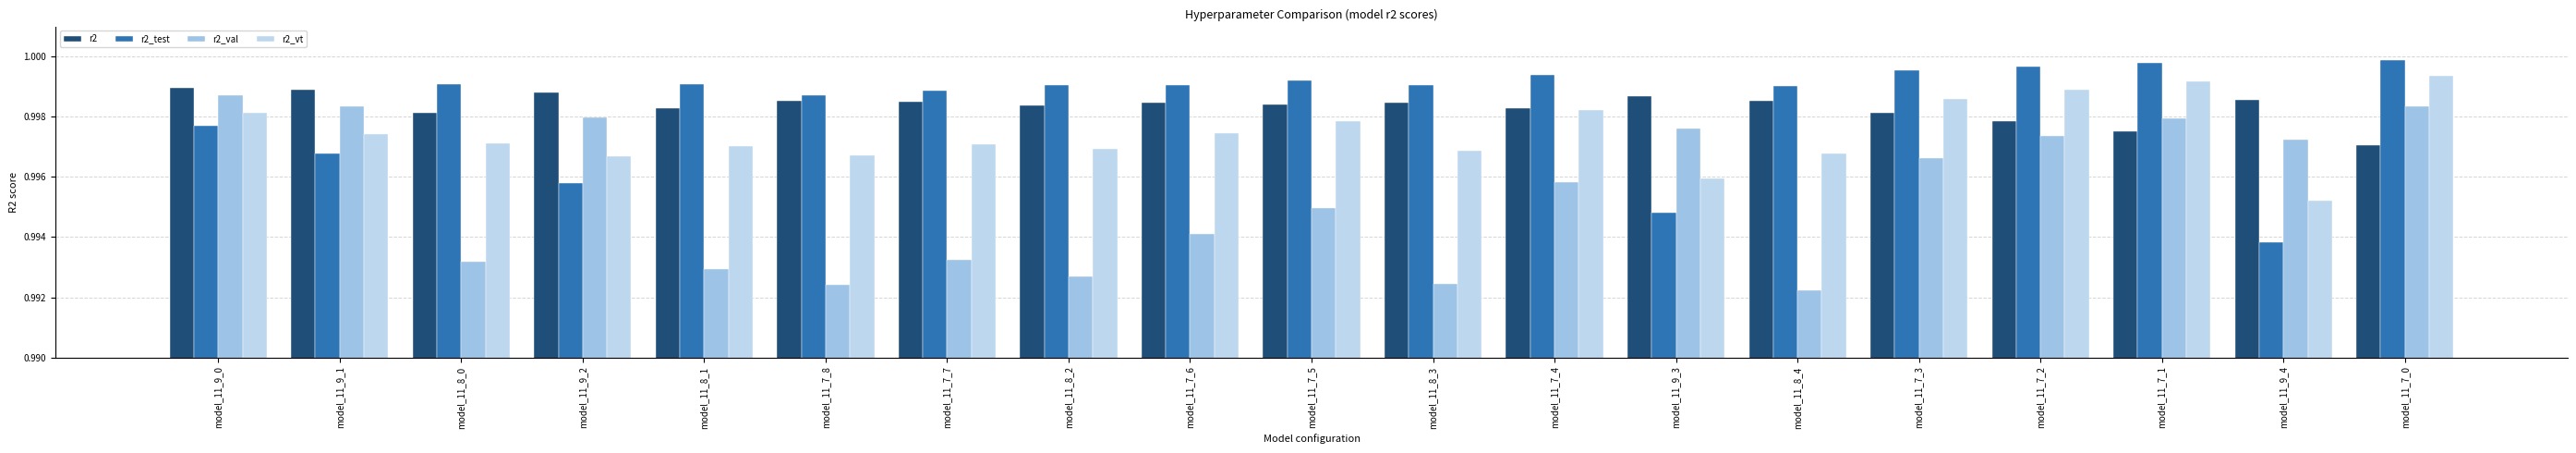

How many series are shown in this chart?

4